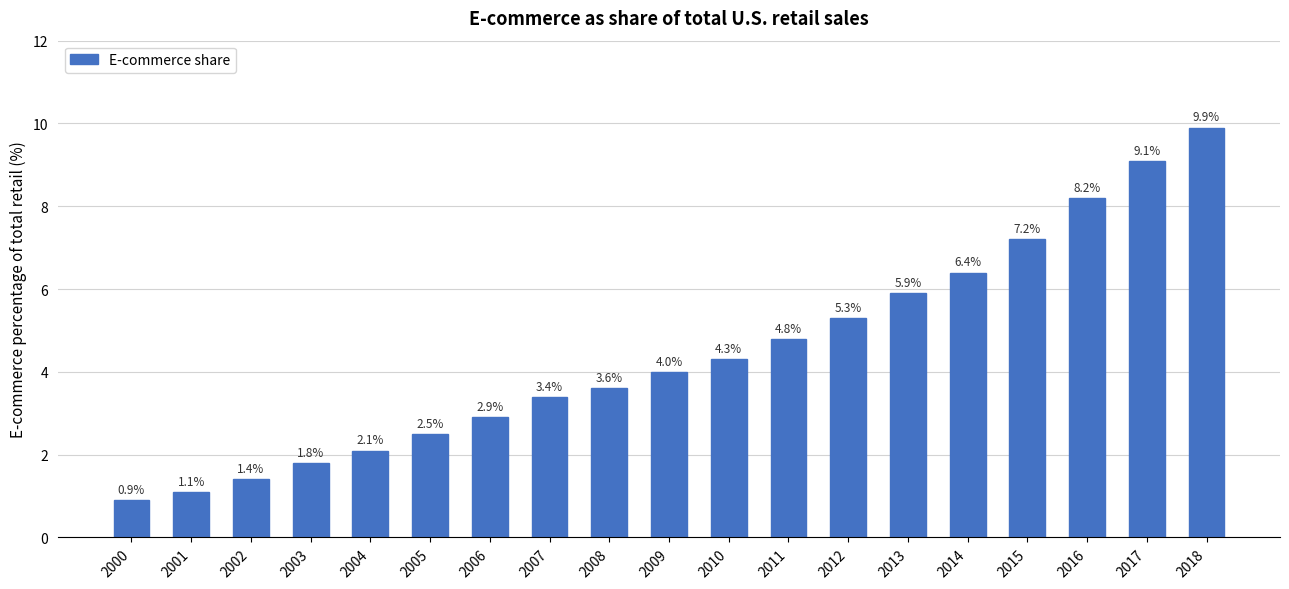

What is the average value?

4.5